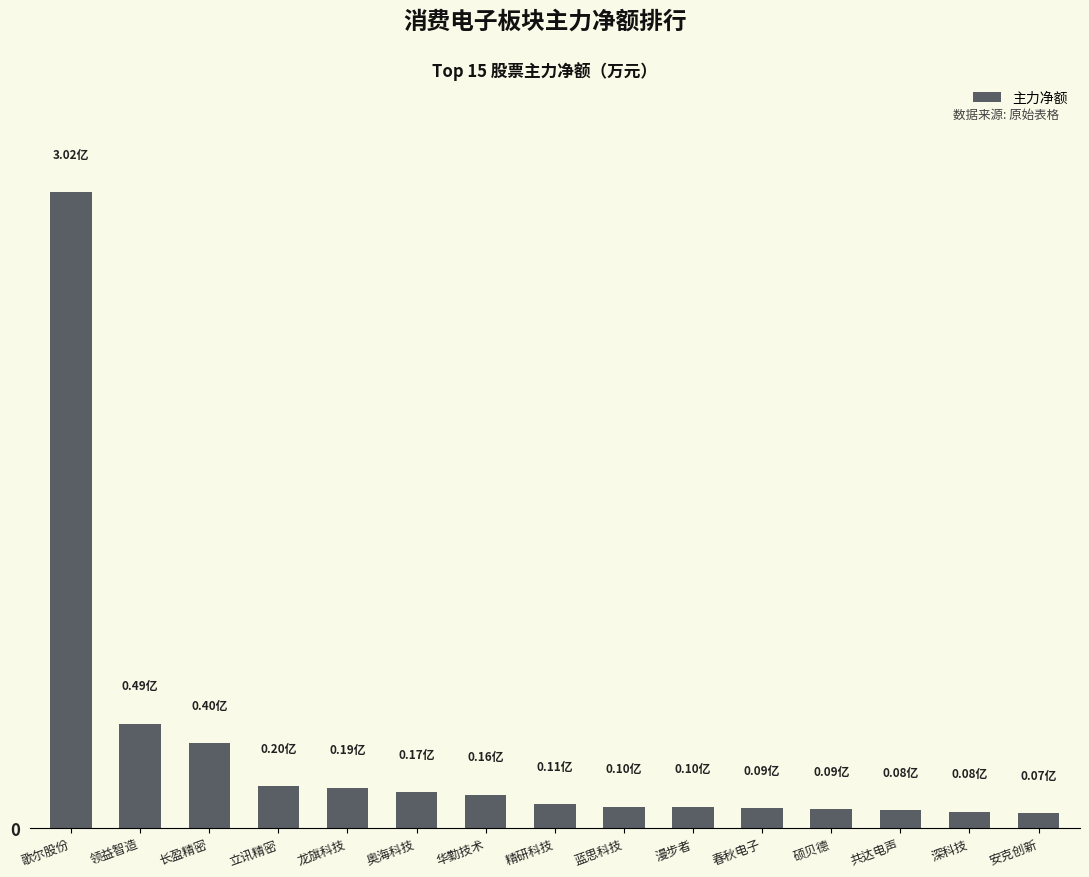

The chart shows a value of 0.0 at 深科技. True or false?

False